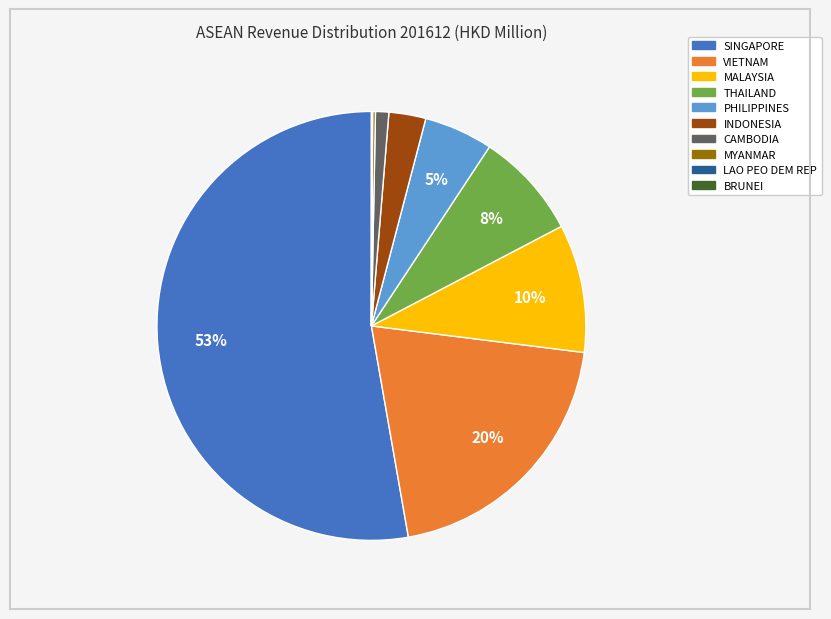

Does SINGAPORE represent more than half of the total?

Yes